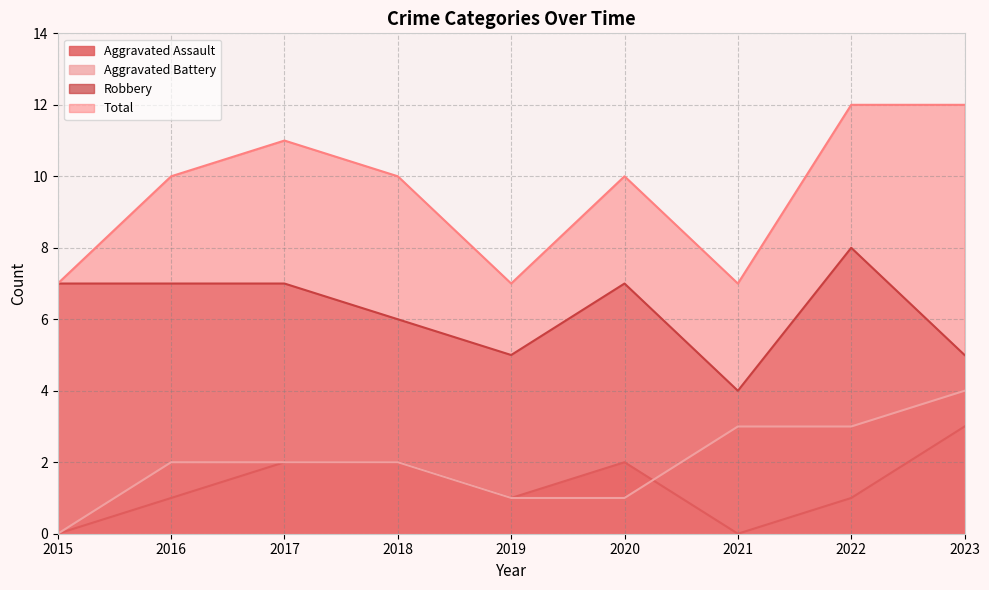

Reading left to right, transcribe all the data shown in this chart.

Aggravated Assault: 2015=0	2016=1	2017=2	2018=2	2019=1	2020=2	2021=0	2022=1	2023=3
Aggravated Battery: 2015=0	2016=2	2017=2	2018=2	2019=1	2020=1	2021=3	2022=3	2023=4
Robbery: 2015=7	2016=7	2017=7	2018=6	2019=5	2020=7	2021=4	2022=8	2023=5
Total: 2015=7	2016=10	2017=11	2018=10	2019=7	2020=10	2021=7	2022=12	2023=12